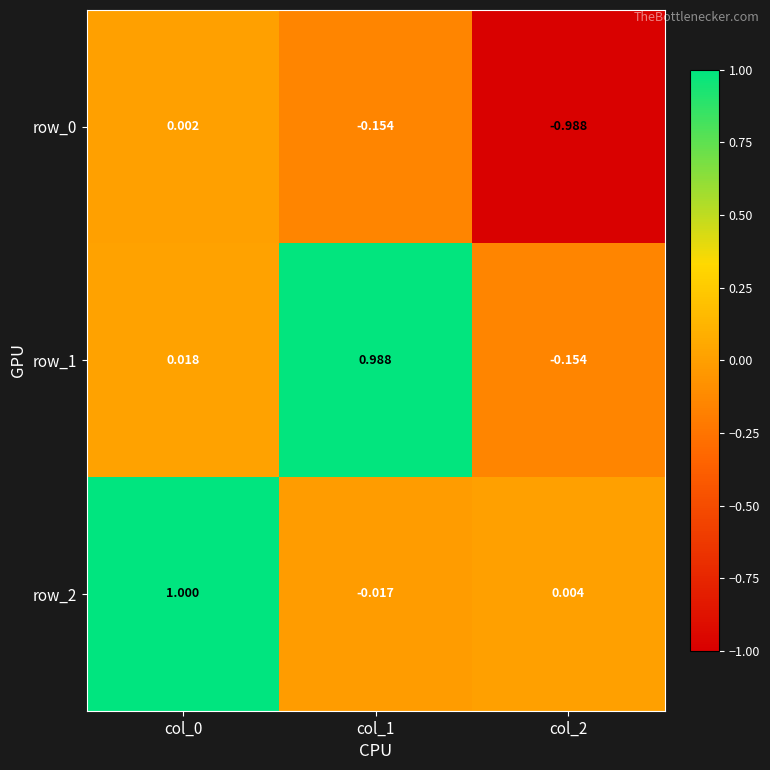

Is the value of row_1 at col_1 greater than the value of row_0 at col_1?

Yes